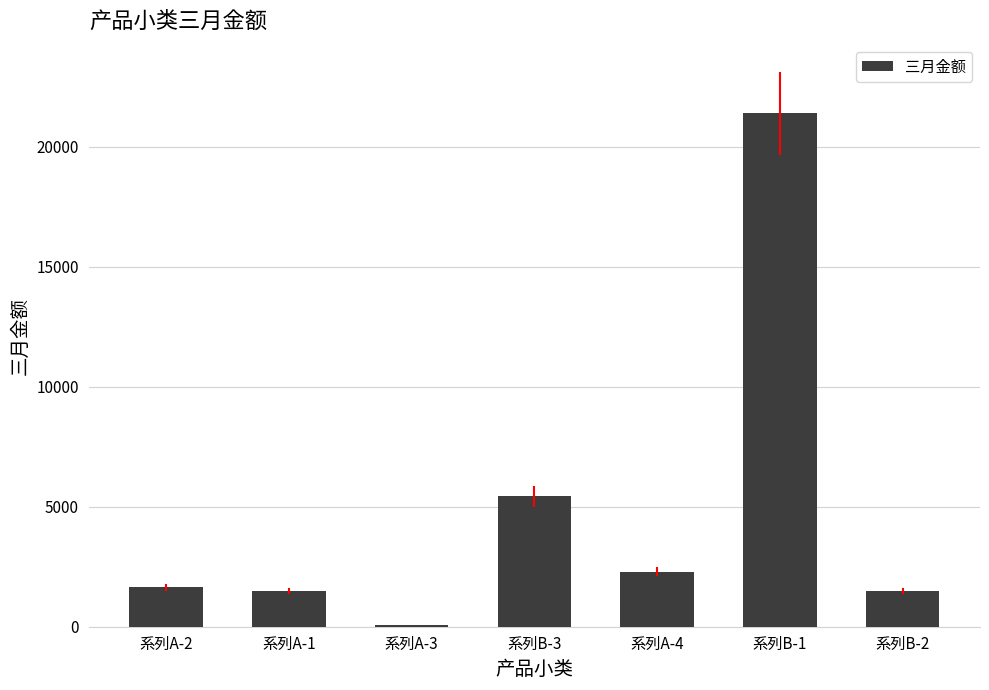

Is it true that the value at 系列A-4 is 1479?

False